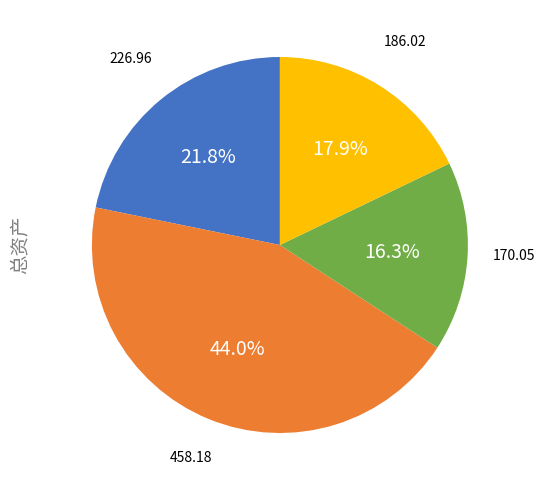

Is there a majority slice in this chart?

No